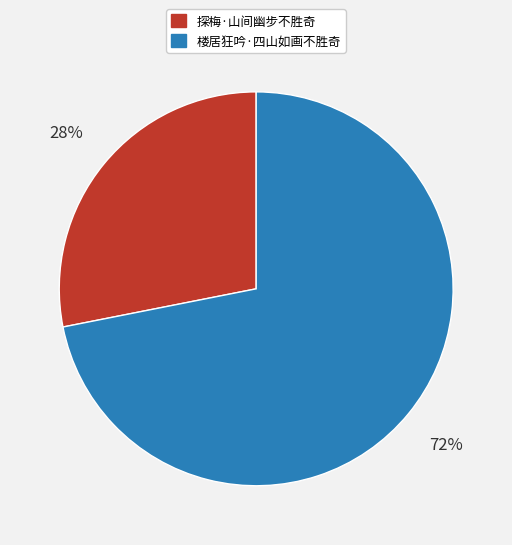

Rank the categories by value from highest to lowest.

楼居狂吟·四山如画不胜奇, 探梅·山间幽步不胜奇